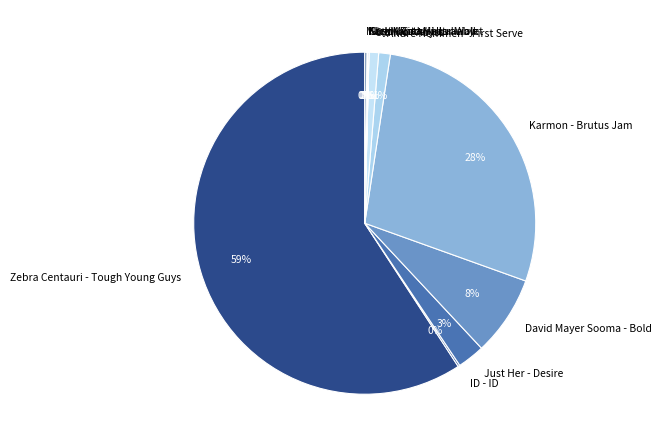

Is the sum of Just Her - Desire and David Mayer Sooma - Bold greater than half?

No